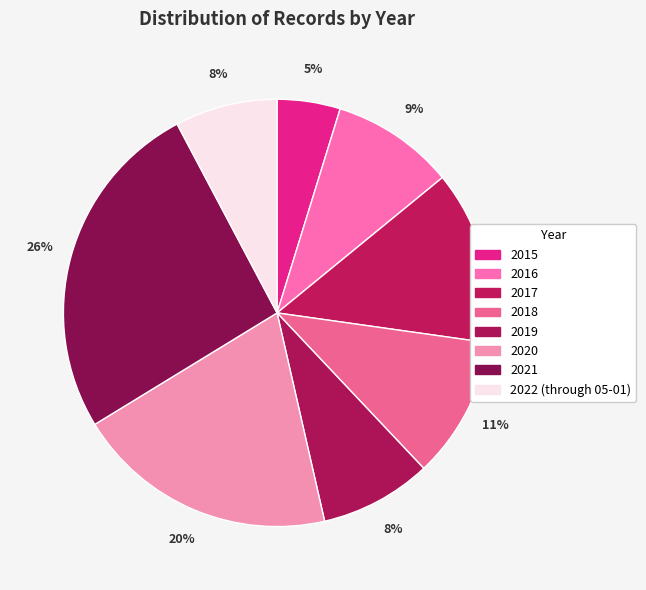

To the nearest percent, what portion does 2018 represent?

11%